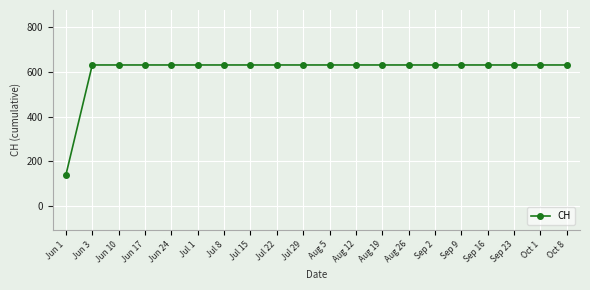

Is it true that the value at Sep 16 is 274?

False